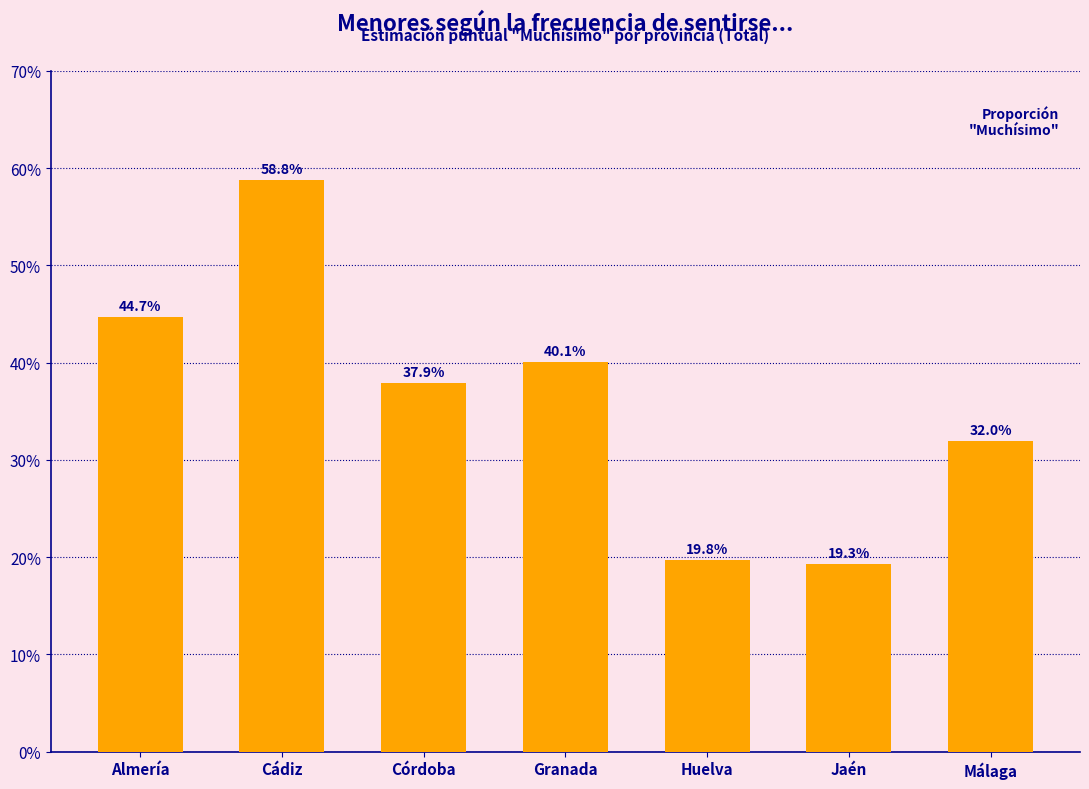

Does the chart contain any negative values?

No